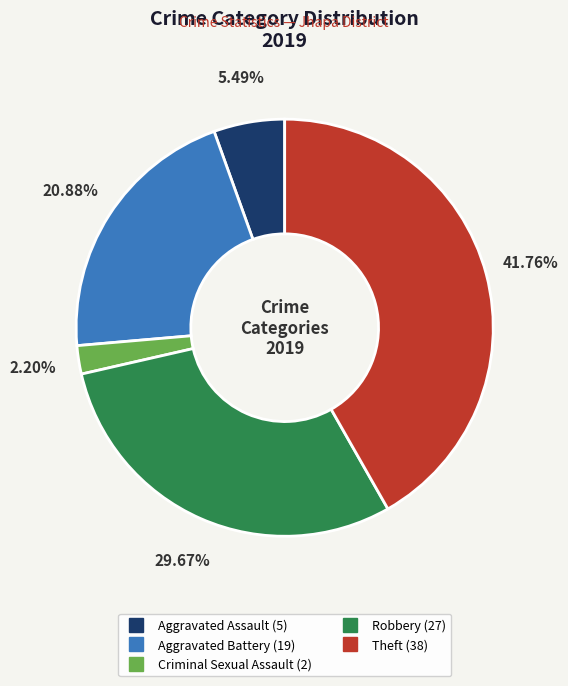

Is there any slice that represents more than half of the pie?

No